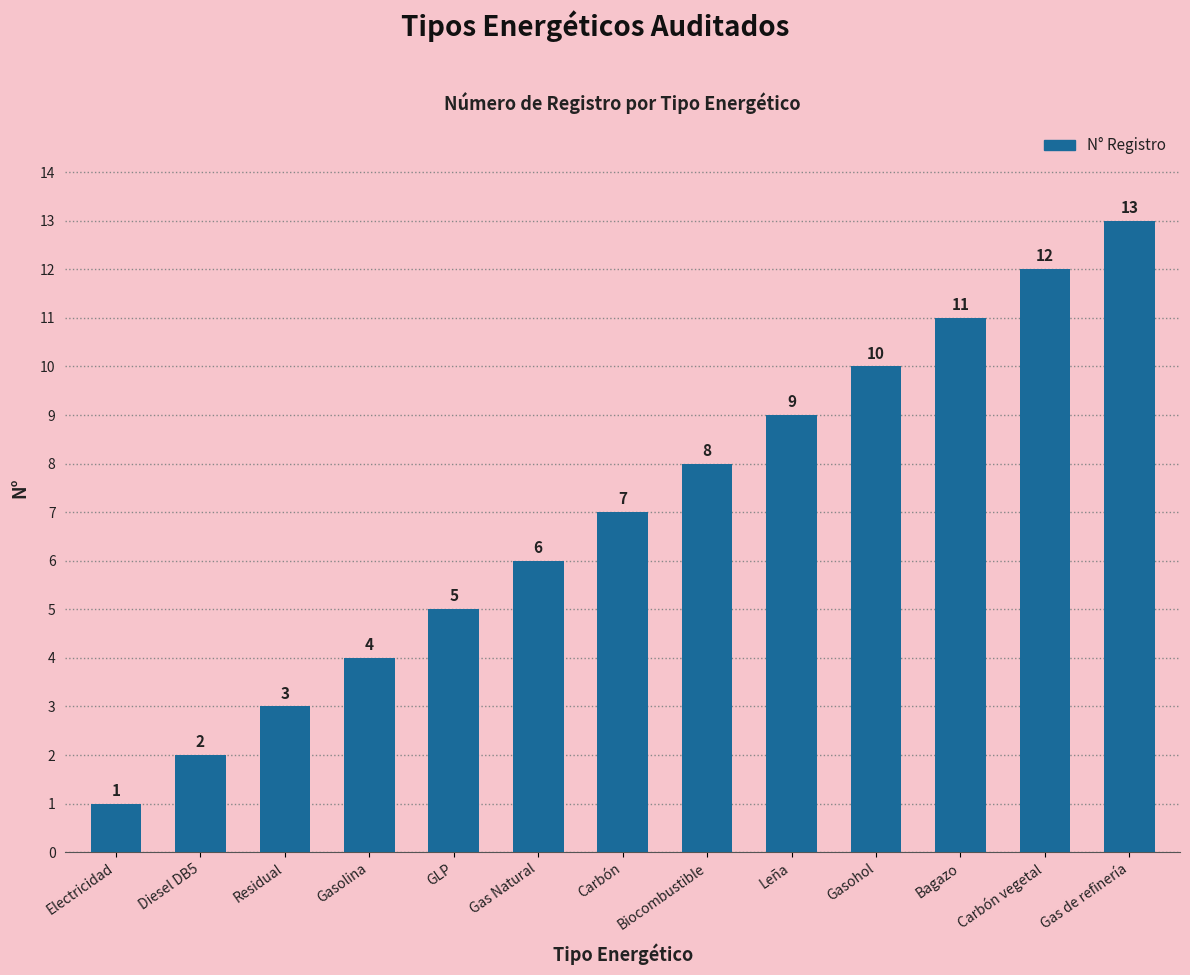

What is the greatest value displayed?

13